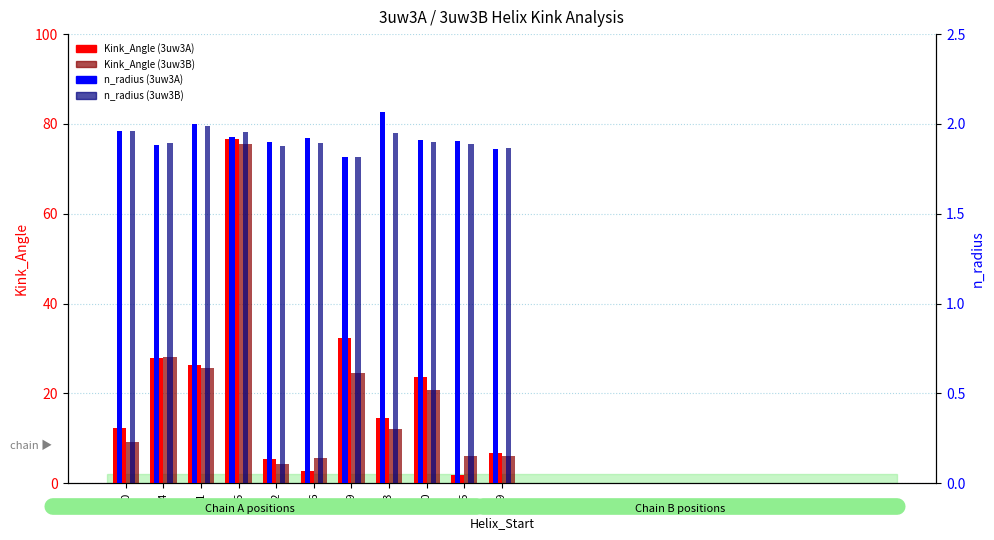

What is the difference between the maximum and minimum values in the Kink_Angle (3uw3A) series?

74.9